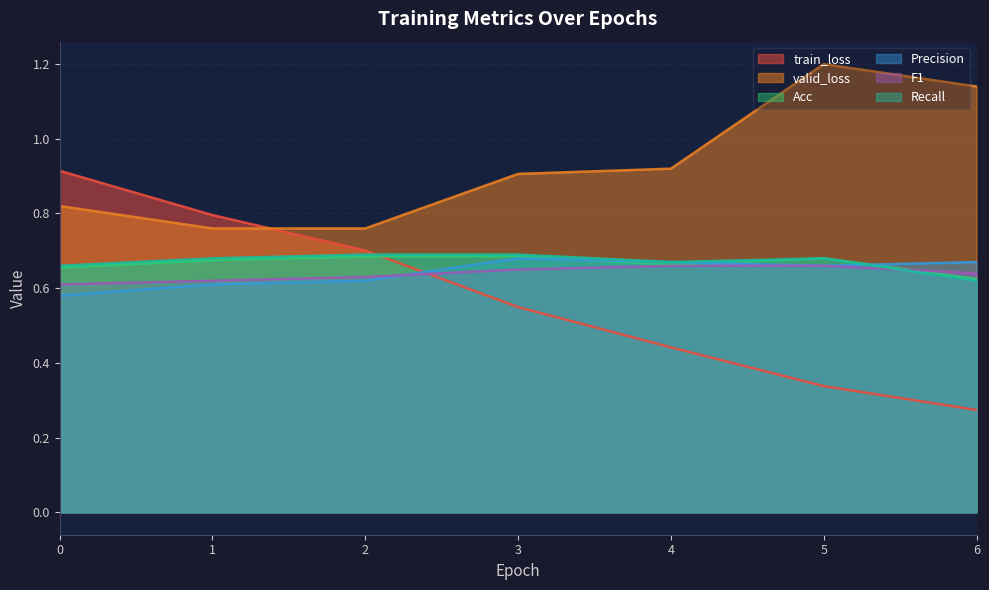

True or false: F1 has a value of 0.2 at 6.

False